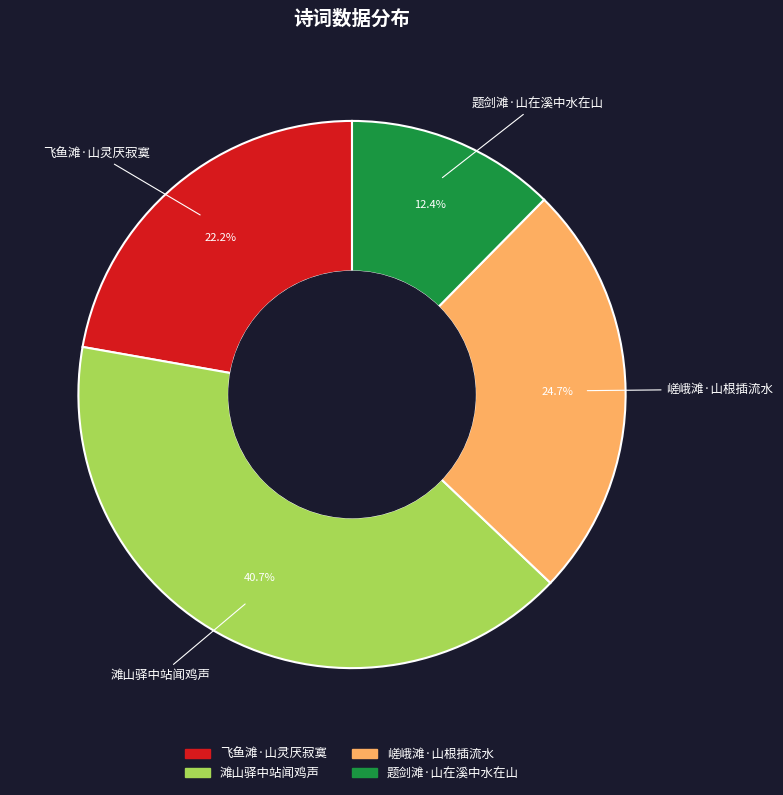

To the nearest percent, what portion does 题剑滩·山在溪中水在山 represent?

12%